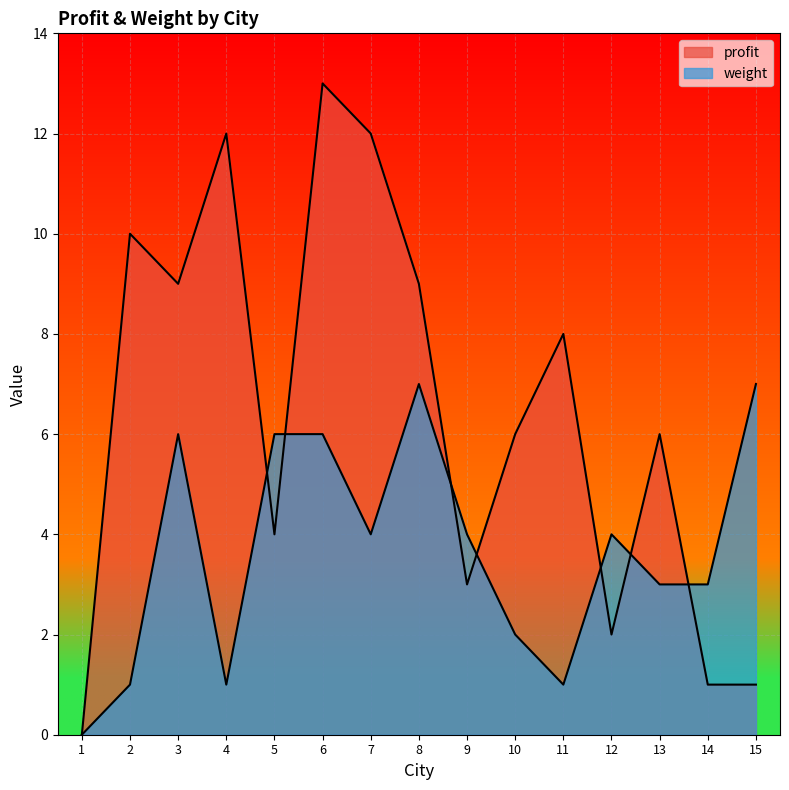

True or false: weight and profit intersect in this chart.

True